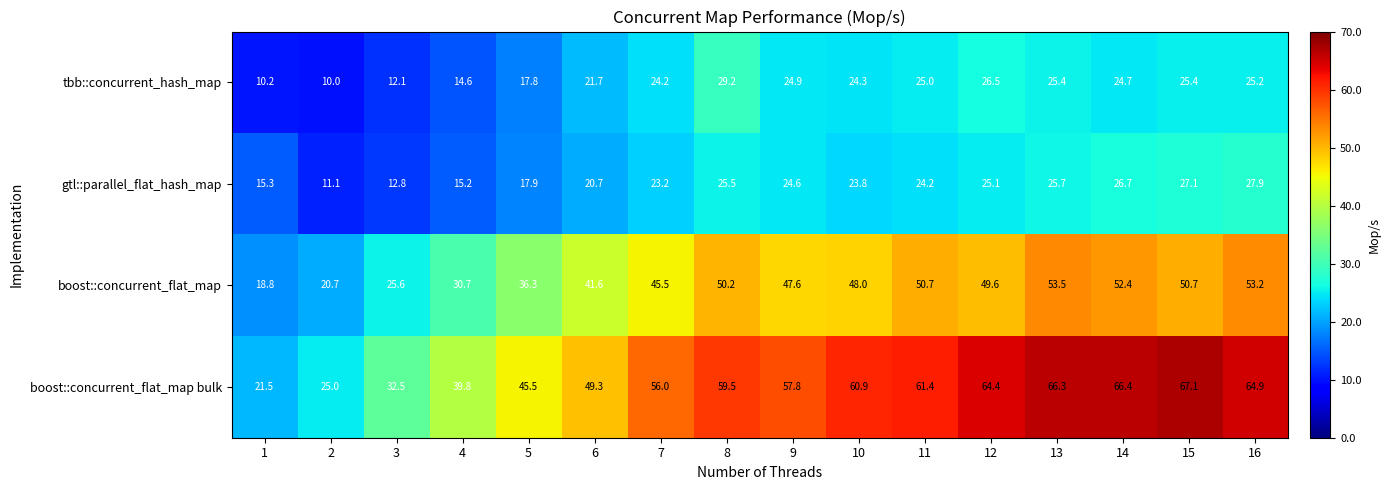

What is the lowest value of the boost::concurrent_flat_map series?

18.8